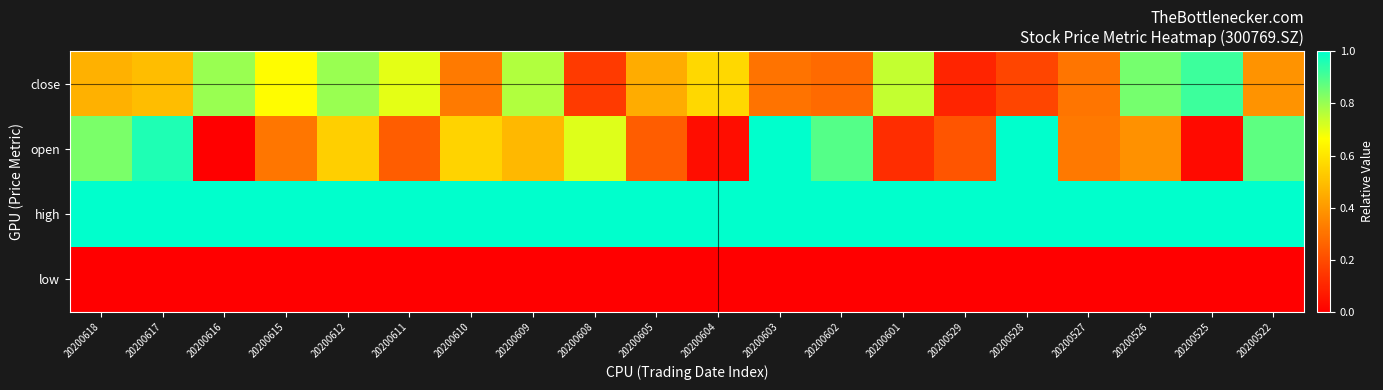

What is the maximum value shown in the chart?

1.0